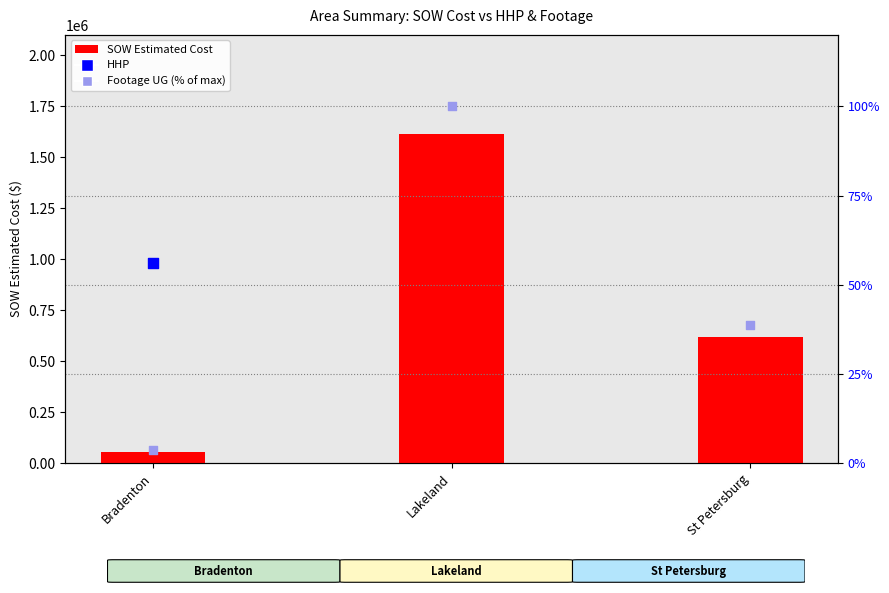

Which series contains the highest Y value?

SOW Estimated Cost